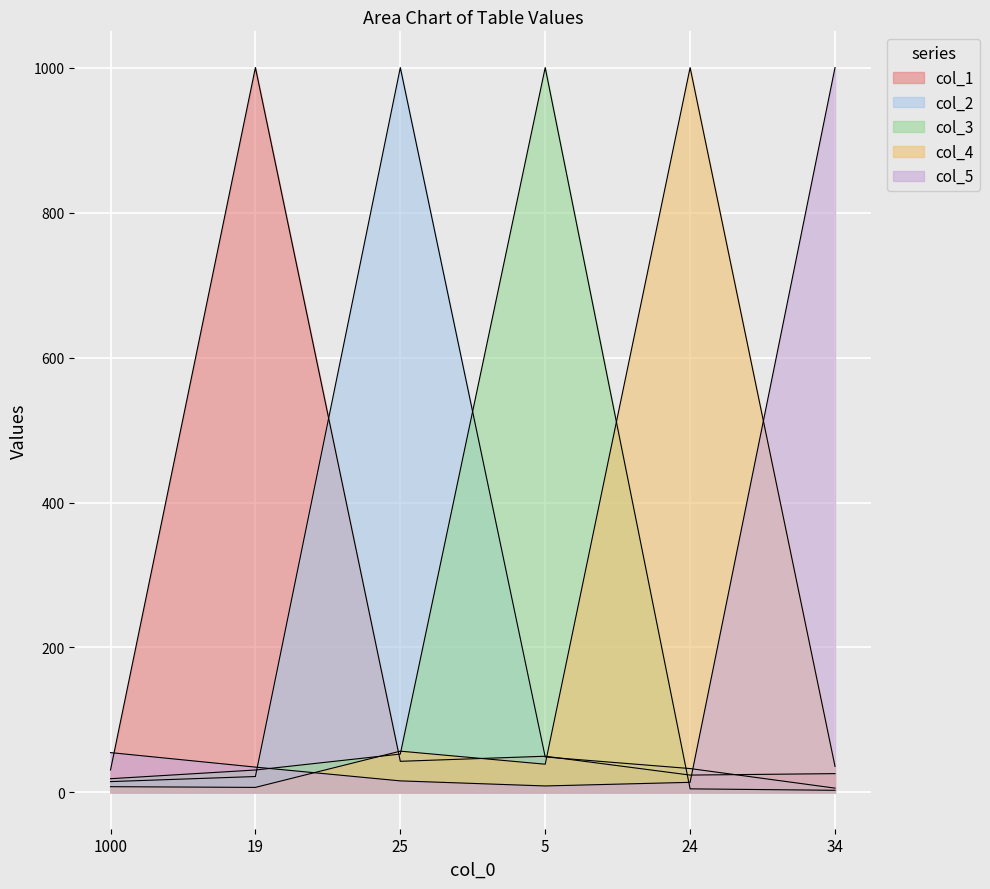

What is the highest value of the col_2 series?

1000